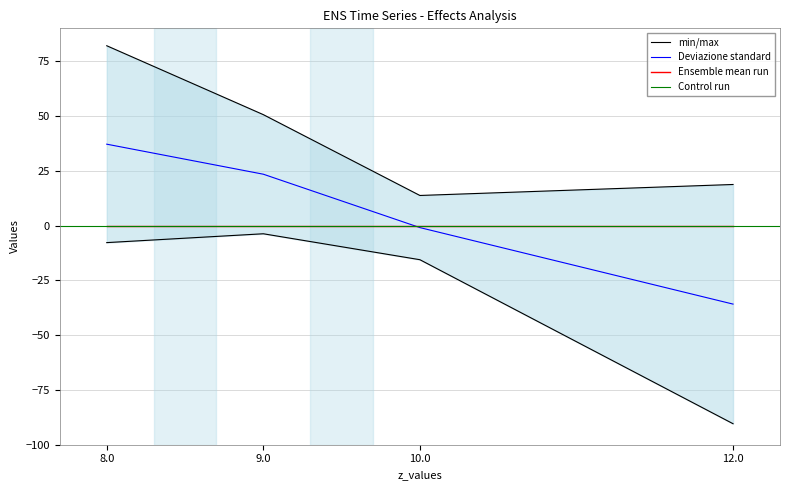

The value of upper at 9.0 is 82.5. True or false?

False